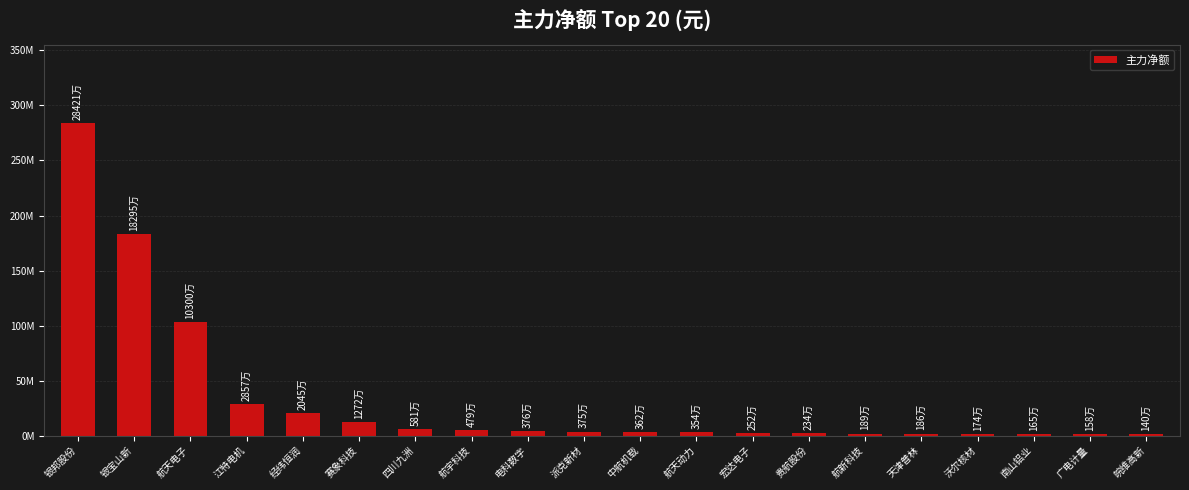

What is the value of the 3rd bar from the left?

103001837